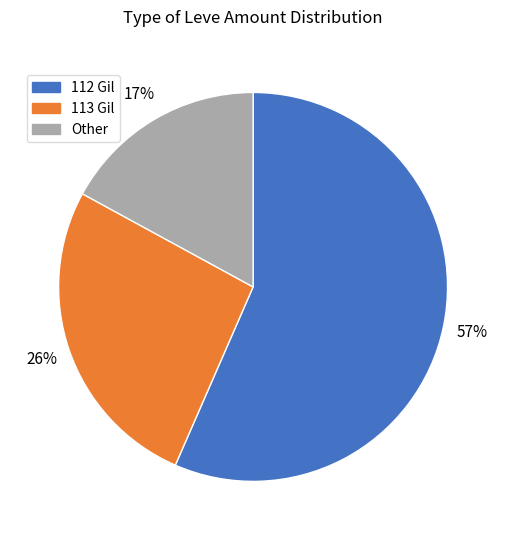

What is the ratio of the value at Other to the value at 112 Gil?

0.3